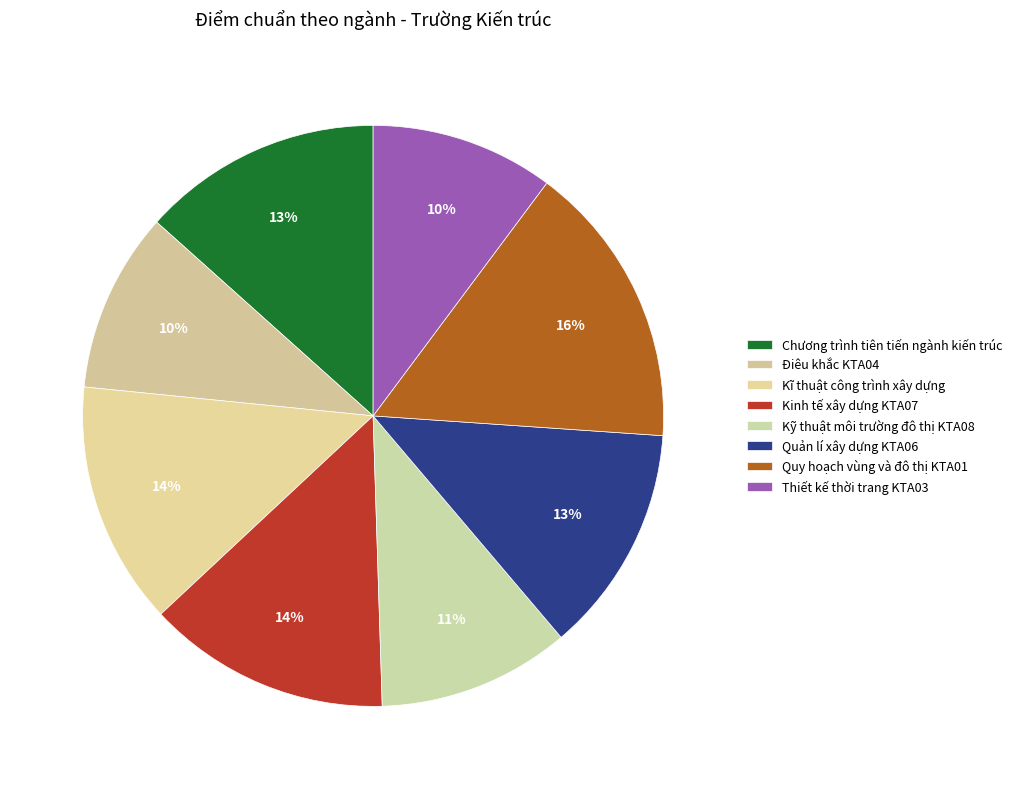

Do Kinh tế xây dựng KTA07 and Điêu khắc KTA04 together represent more than half of the pie?

No